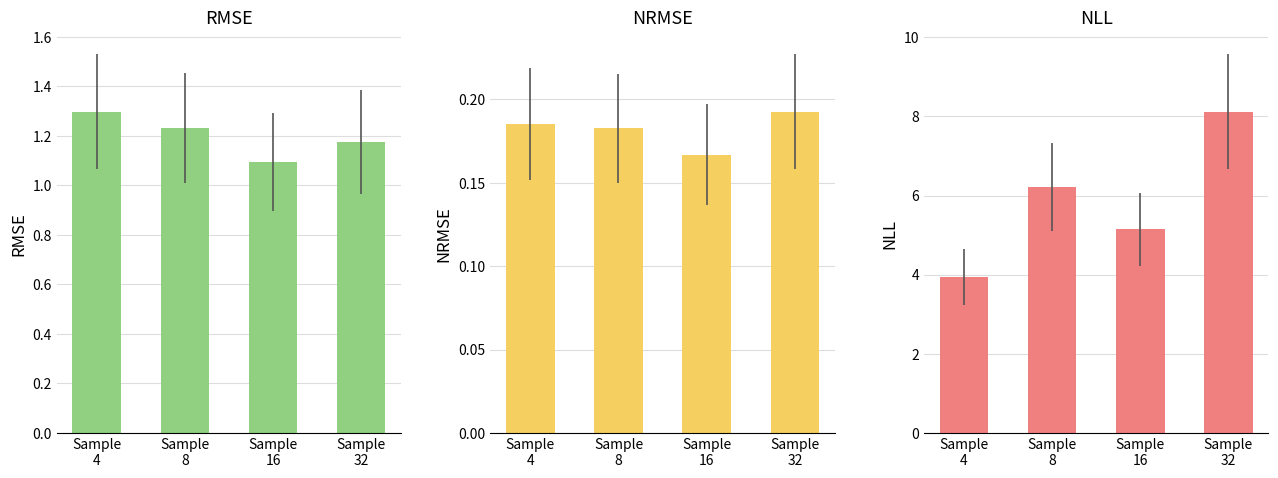

Which has a higher value, Sample
32 or Sample
8?

Sample
8